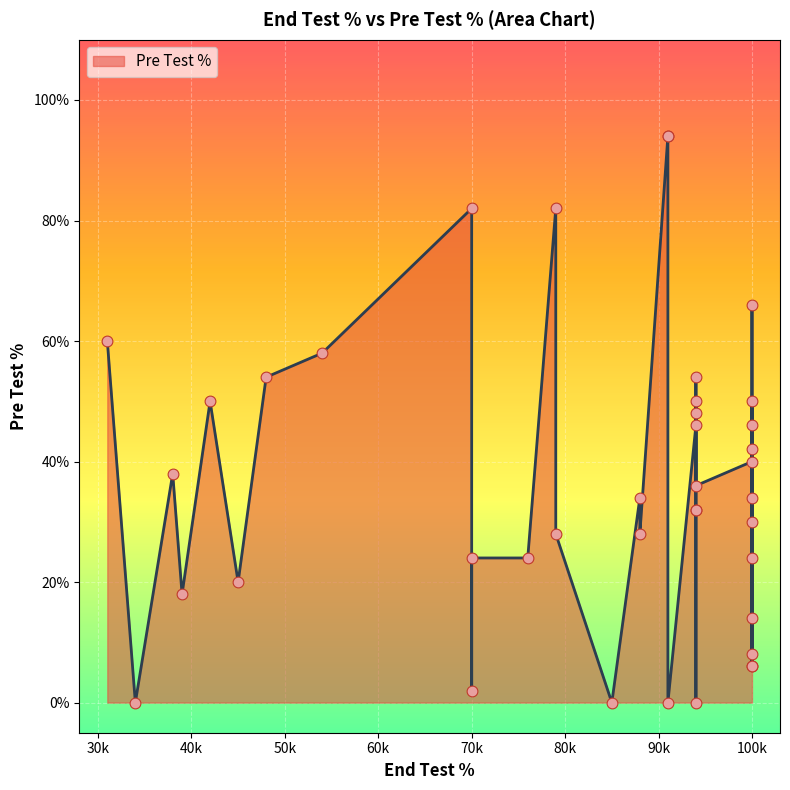

What is the change in value from 100 to 42?

+10